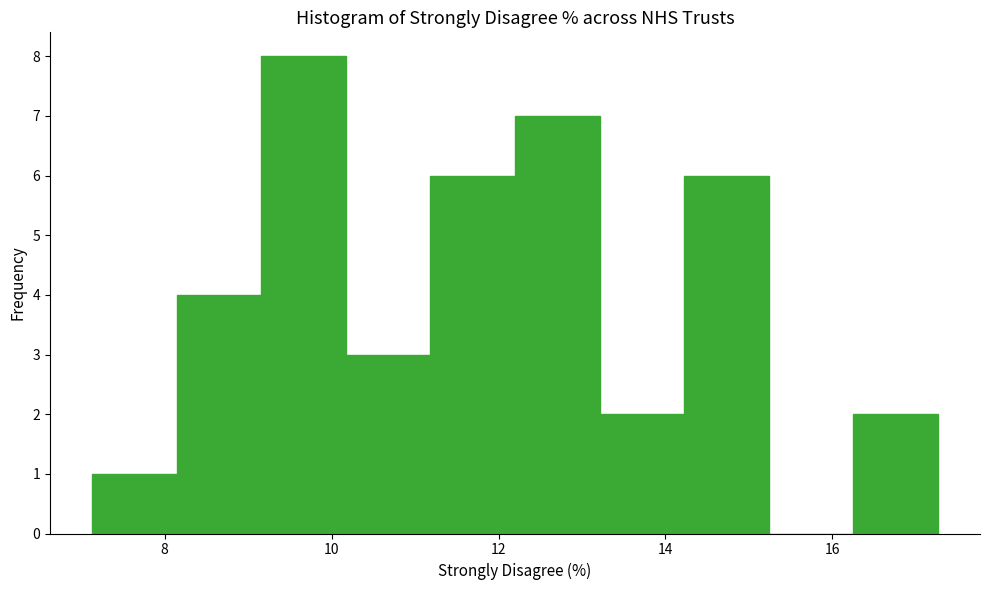

Over which range of the x-axis is the bar tallest?

9.2 to 10.2